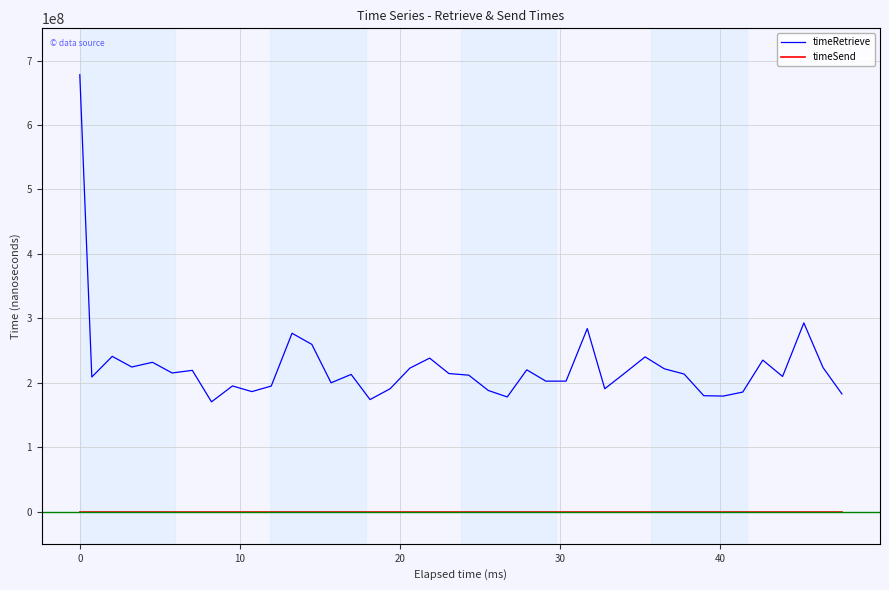

What is the highest value of the timeRetrieve series?

677947800